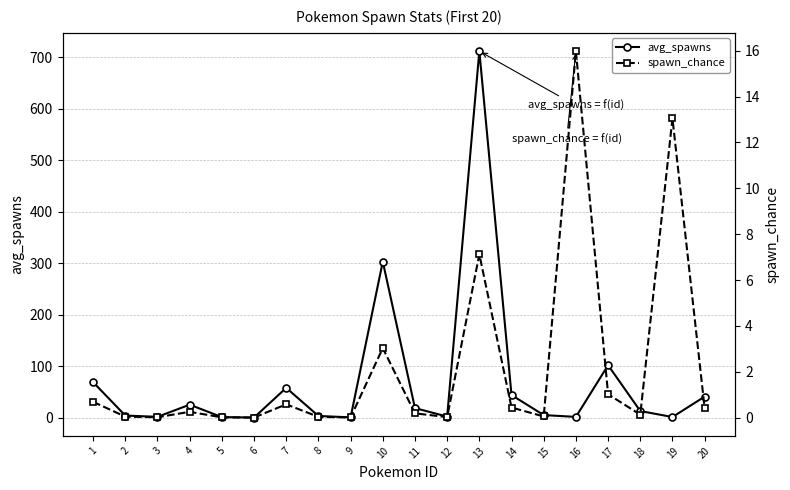

Reading left to right, extract all data points from this chart.

avg_spawns: 69.0	4.2	1.7	25.3	1.2	0.3	58.0	3.4	0.7	303.2	18.7	2.2	712.0	44.0	5.1	1.6	102.0	13.0	1.3	41.0
spawn_chance: 0.7	0.0	0.0	0.3	0.0	0.0	0.6	0.0	0.0	3.0	0.2	0.0	7.1	0.4	0.1	16.0	1.0	0.1	13.1	0.4